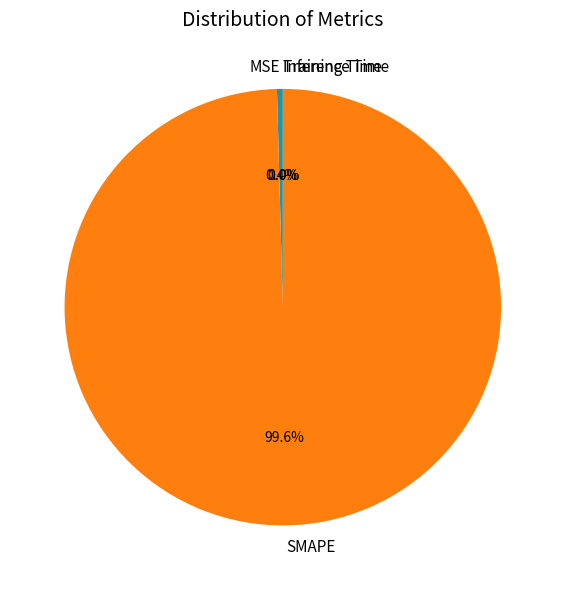

Is there a majority slice in this chart?

Yes